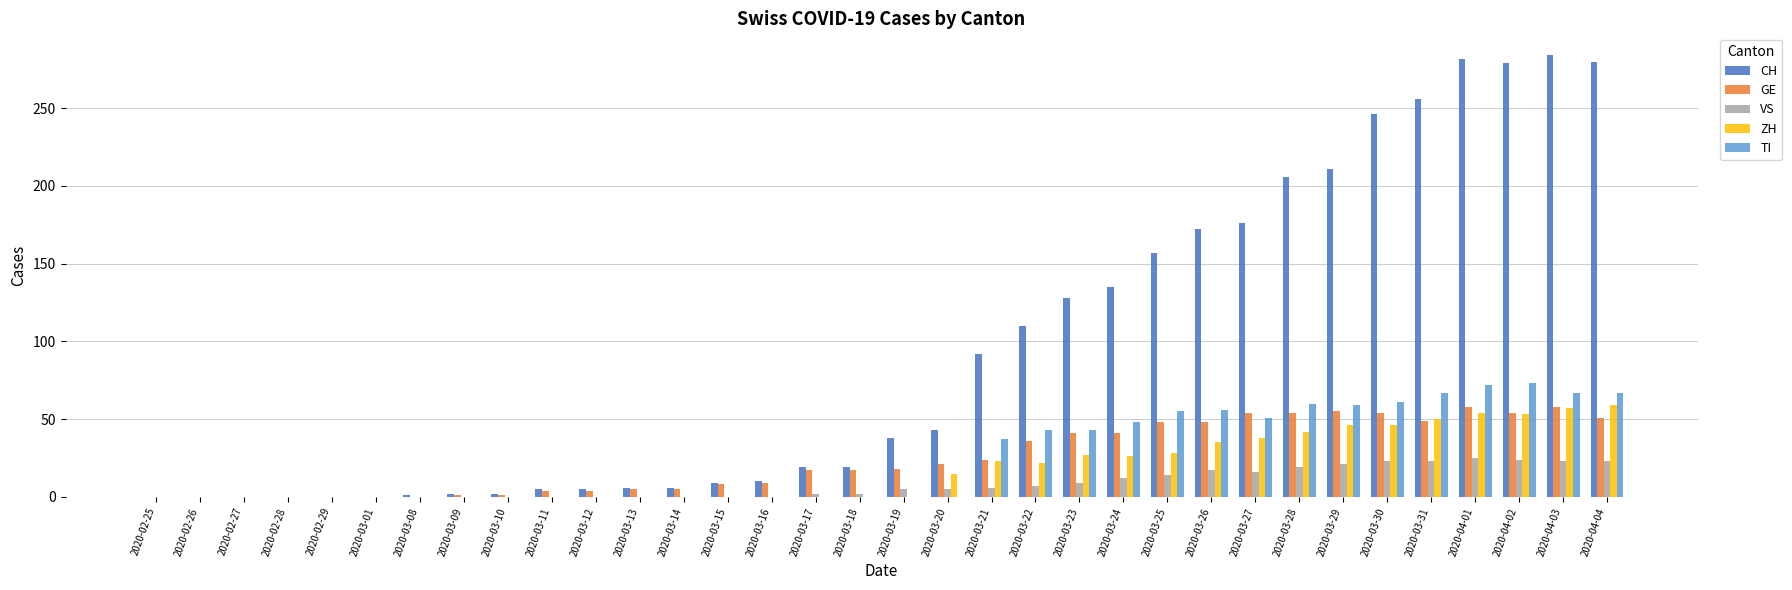

The value of GE at 2020-03-30 is 54. True or false?

True